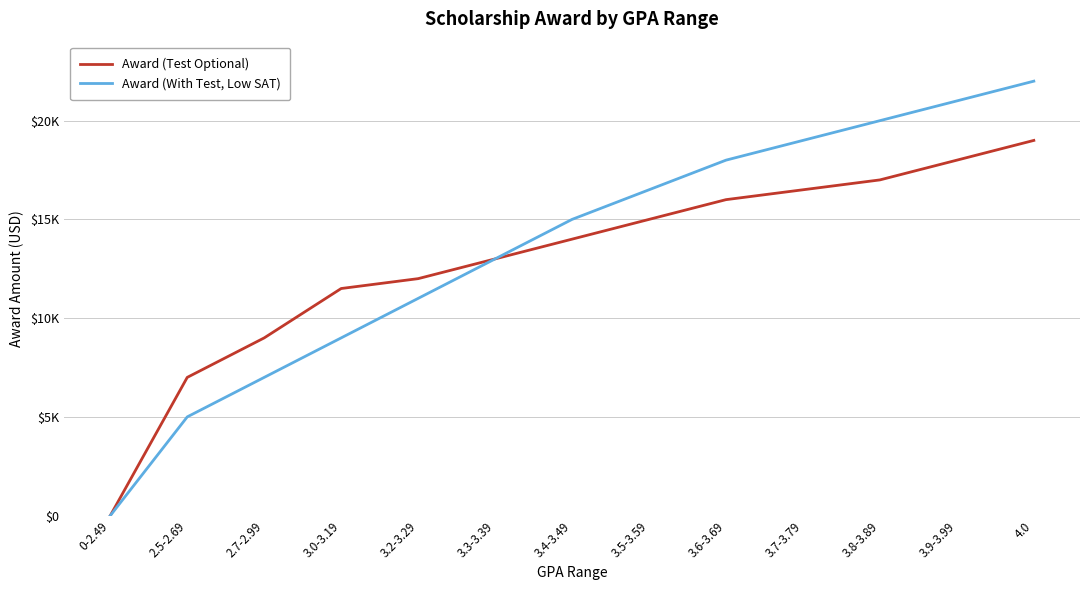

What are all the series names shown in the legend?

Award (Test Optional), Award (With Test, Low SAT)